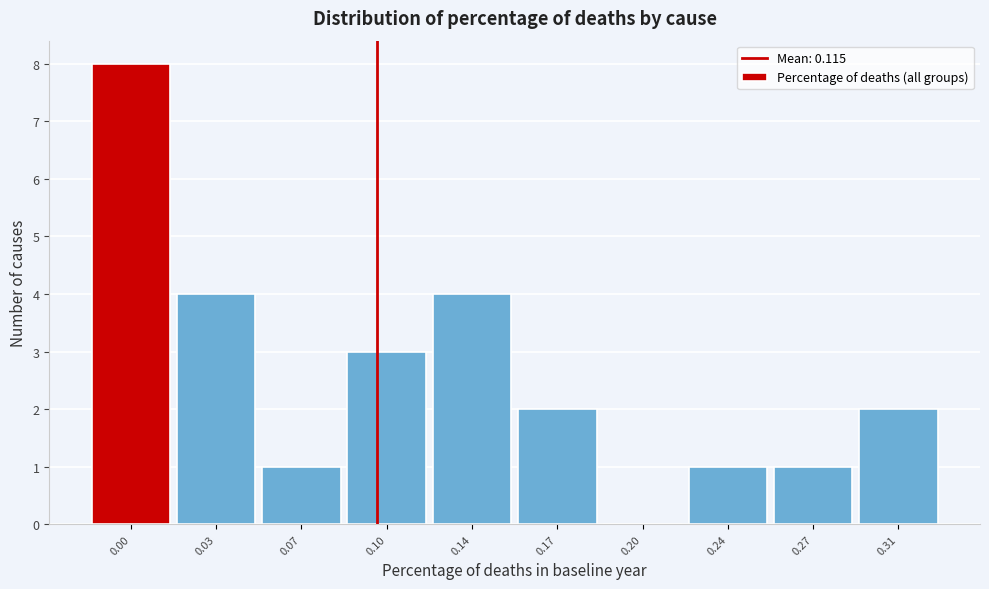

Reading left to right, extract all data points from this chart.

0.00=8	0.03=4	0.07=1	0.10=3	0.14=4	0.17=2	0.20=0	0.24=1	0.27=1	0.31=2